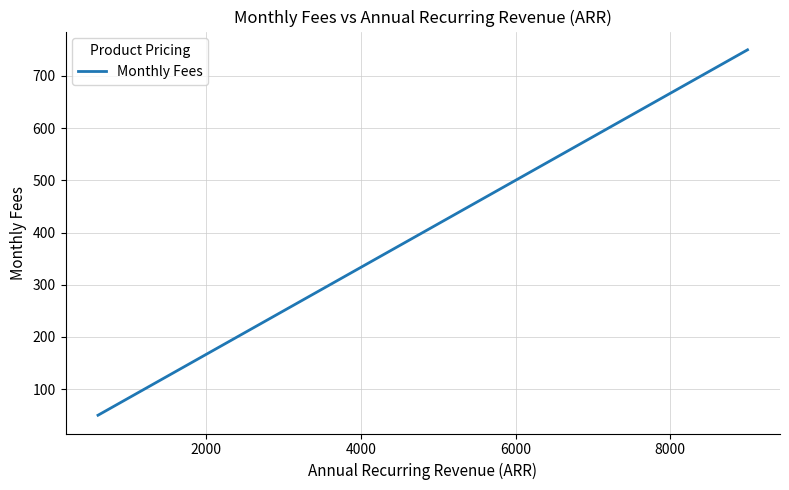

What is the minimum value shown in the chart?

50